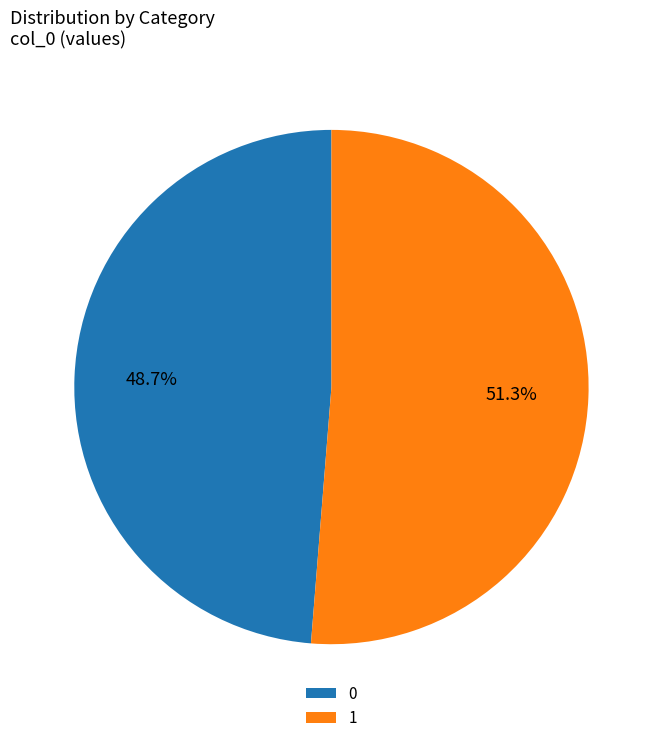

Is it true that 0 is 36% of the pie?

False